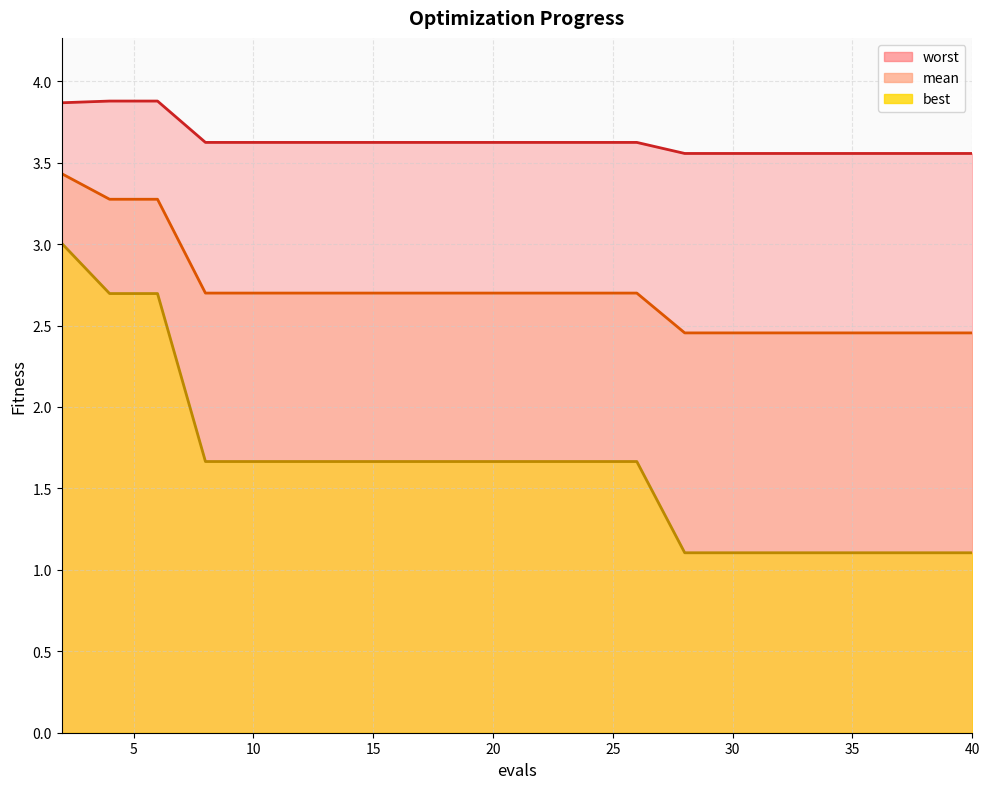

What is the greatest value displayed?

3.9